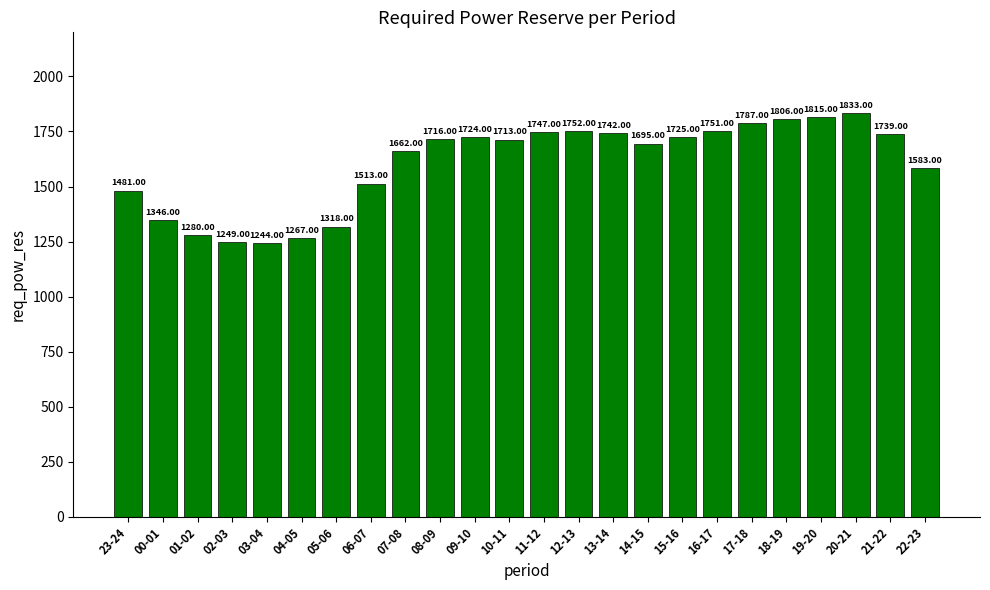

What position from the left is 22-23?

24